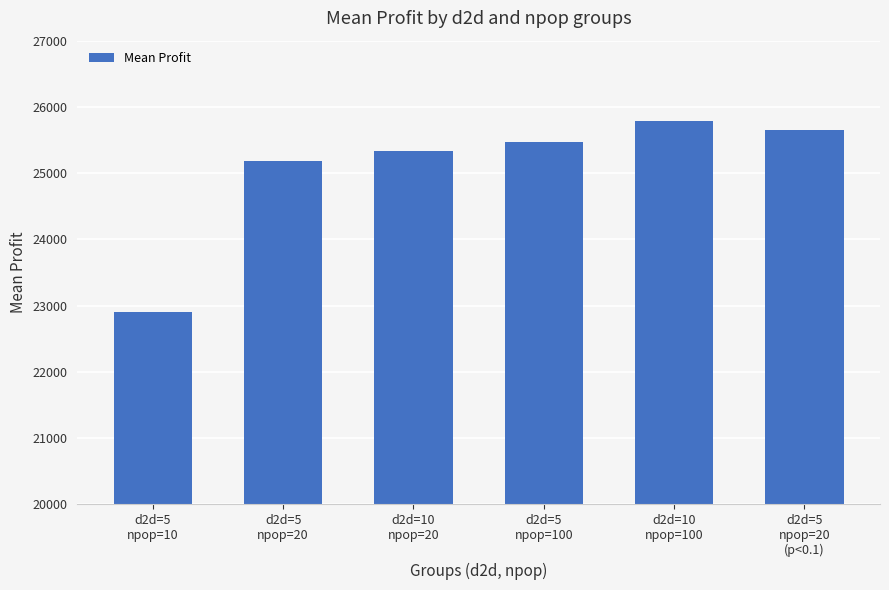

What value does the data have at d2d=10
npop=100?

25790.2